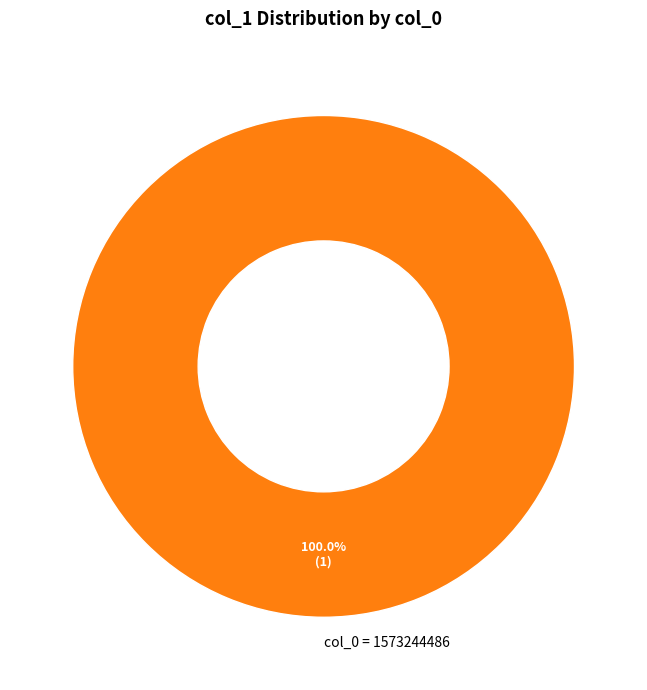

Rank the categories by value from highest to lowest.

col_0 = 1573244486